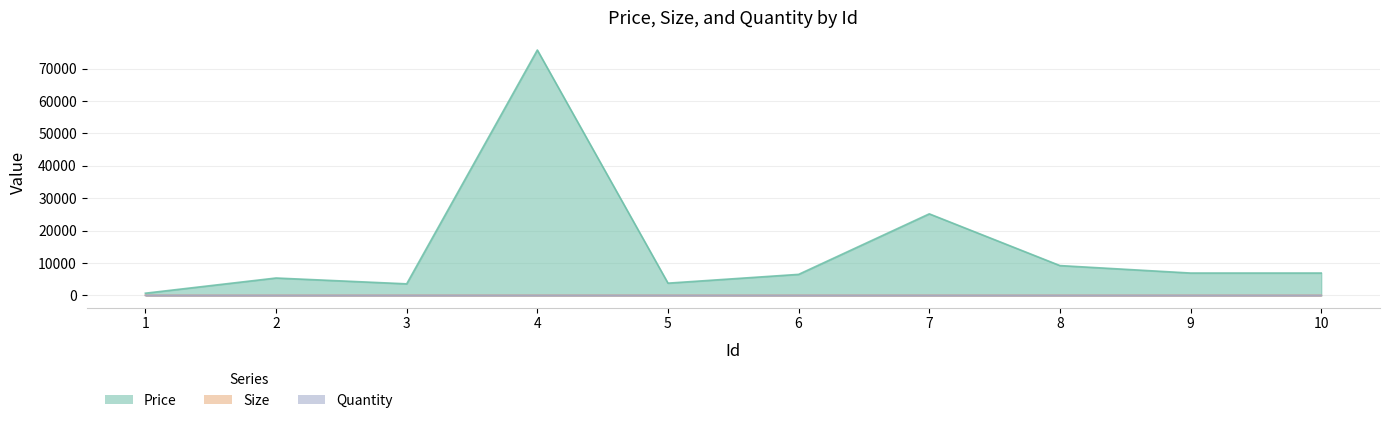

Between 6 and 2, which is larger?

6